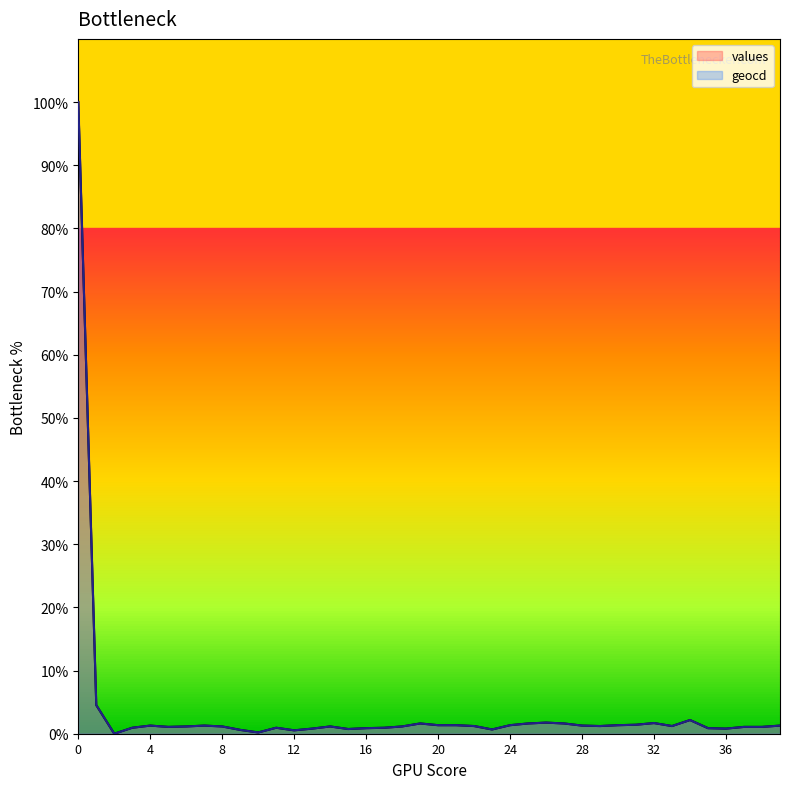

How many interior local peaks does the values series have?

8